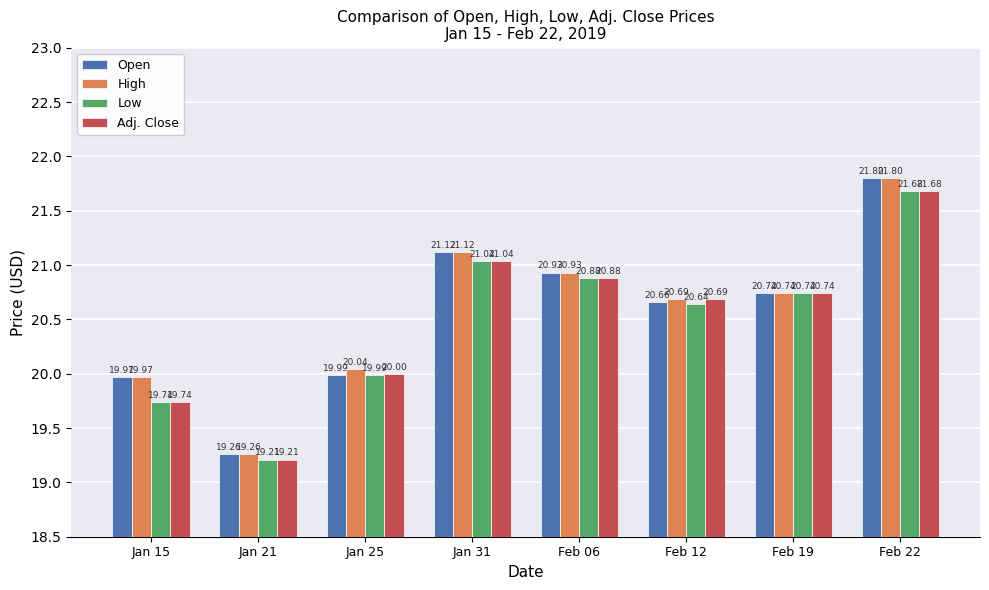

Reading left to right, transcribe all the data shown in this chart.

Open: Jan 15=20.0	Jan 21=19.3	Jan 25=20.0	Jan 31=21.1	Feb 06=20.9	Feb 12=20.7	Feb 19=20.7	Feb 22=21.8
High: Jan 15=20.0	Jan 21=19.3	Jan 25=20.0	Jan 31=21.1	Feb 06=20.9	Feb 12=20.7	Feb 19=20.7	Feb 22=21.8
Low: Jan 15=19.7	Jan 21=19.2	Jan 25=20.0	Jan 31=21.0	Feb 06=20.9	Feb 12=20.6	Feb 19=20.7	Feb 22=21.7
Adj. Close: Jan 15=19.7	Jan 21=19.2	Jan 25=20.0	Jan 31=21.0	Feb 06=20.9	Feb 12=20.7	Feb 19=20.7	Feb 22=21.7